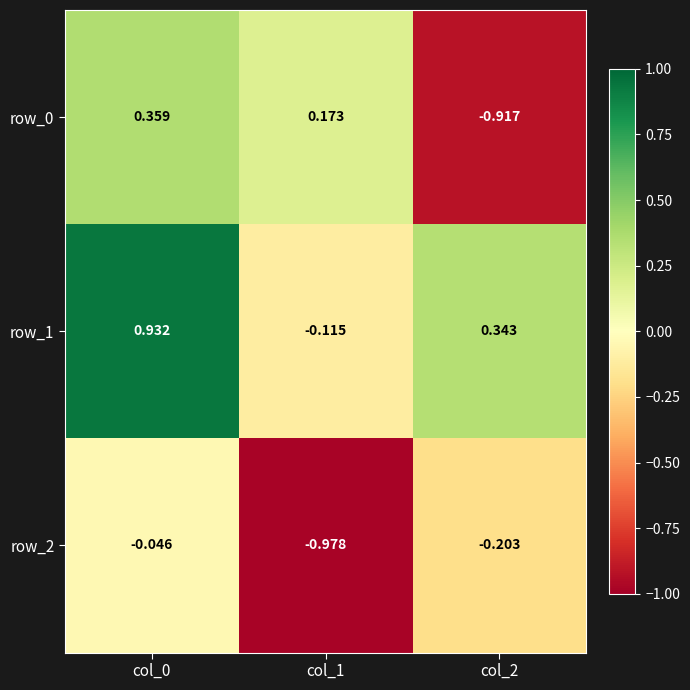

What is the sum of the row_0 values at col_1 and col_2?

-0.7